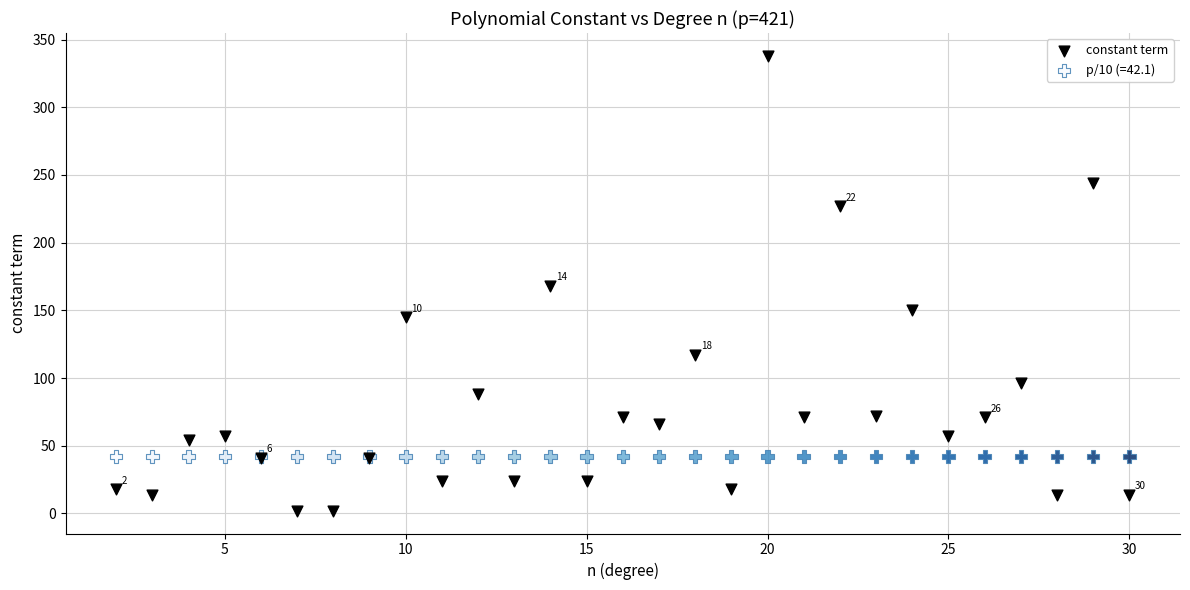

Which series contains the highest Y value?

constant term